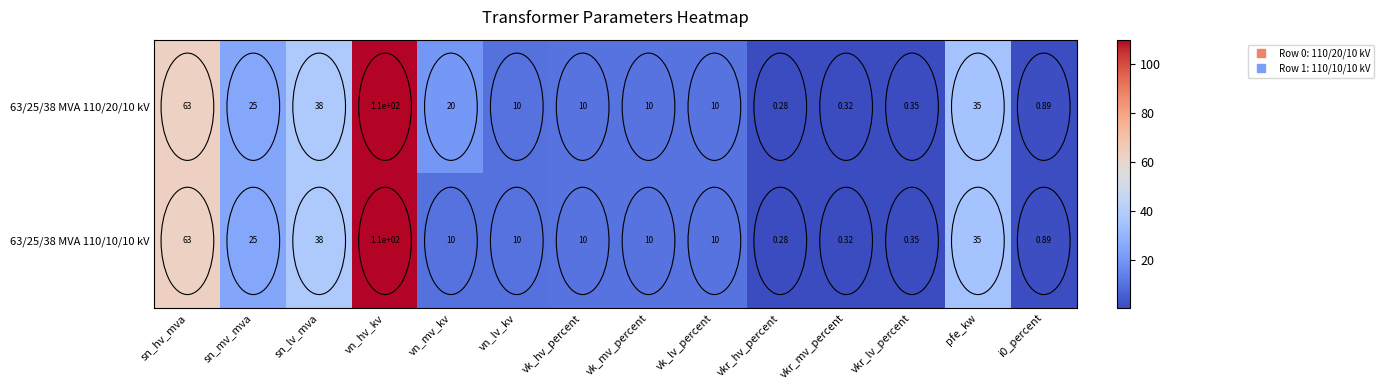

Which category has the lowest value in the 63/25/38 MVA 110/10/10 kV series?

vkr_hv_percent